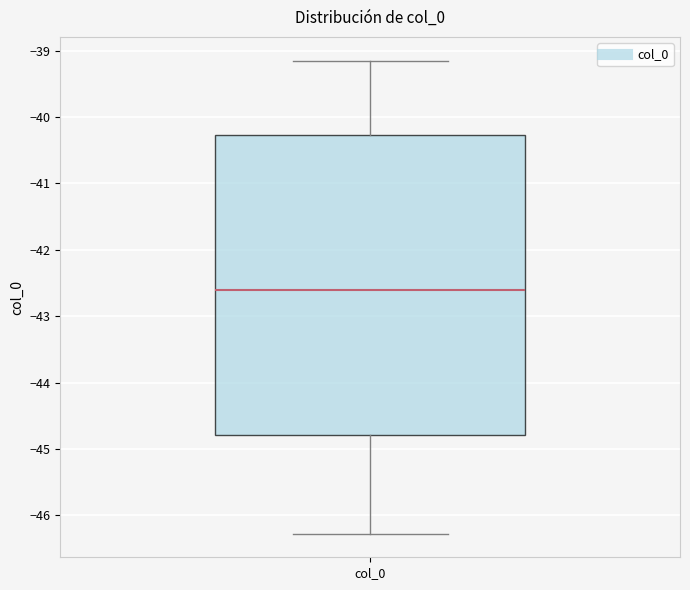

Where does the upper whisker of the box for col_0 end on the y-axis? The values are not printed on the chart, so give them approximately, as read against the axis.

-39.1